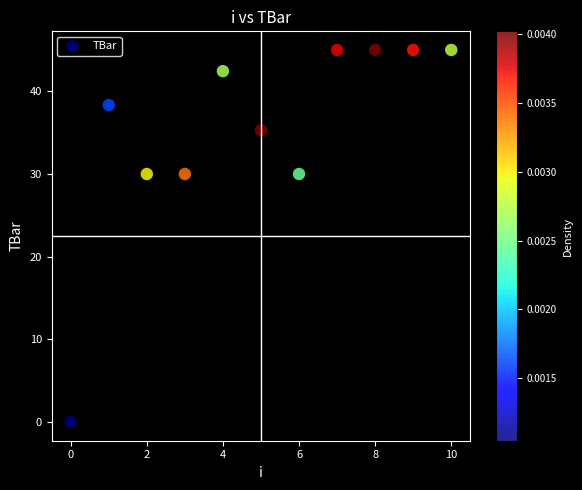

What is the range of Y values (max minus min)?

45.0